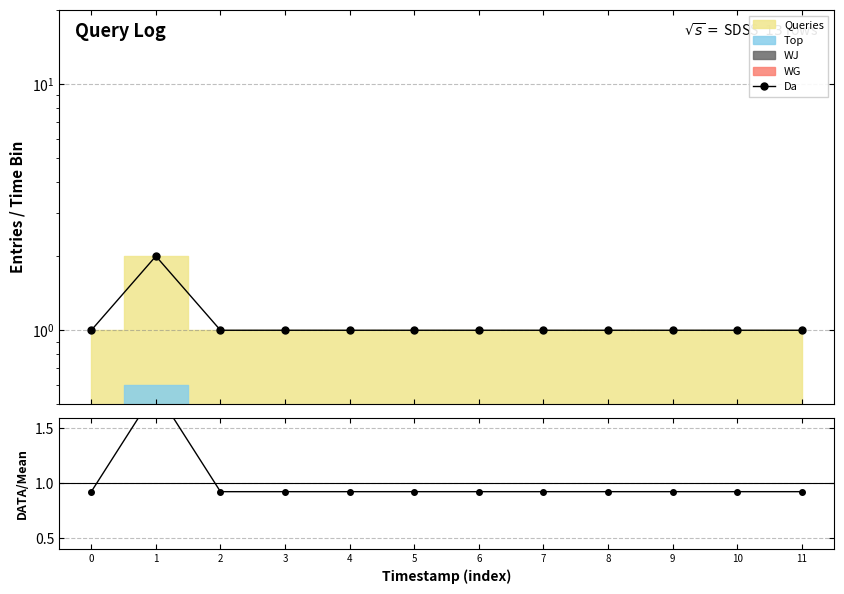

Reading left to right, list all the values displayed in this chart.

Da: 0=1.0	1=2.0	2=1.0	3=1.0	4=1.0	5=1.0	6=1.0	7=1.0	8=1.0	9=1.0	10=1.0	11=1.0
DATA/Mean: 0=0.9	1=1.8	2=0.9	3=0.9	4=0.9	5=0.9	6=0.9	7=0.9	8=0.9	9=0.9	10=0.9	11=0.9